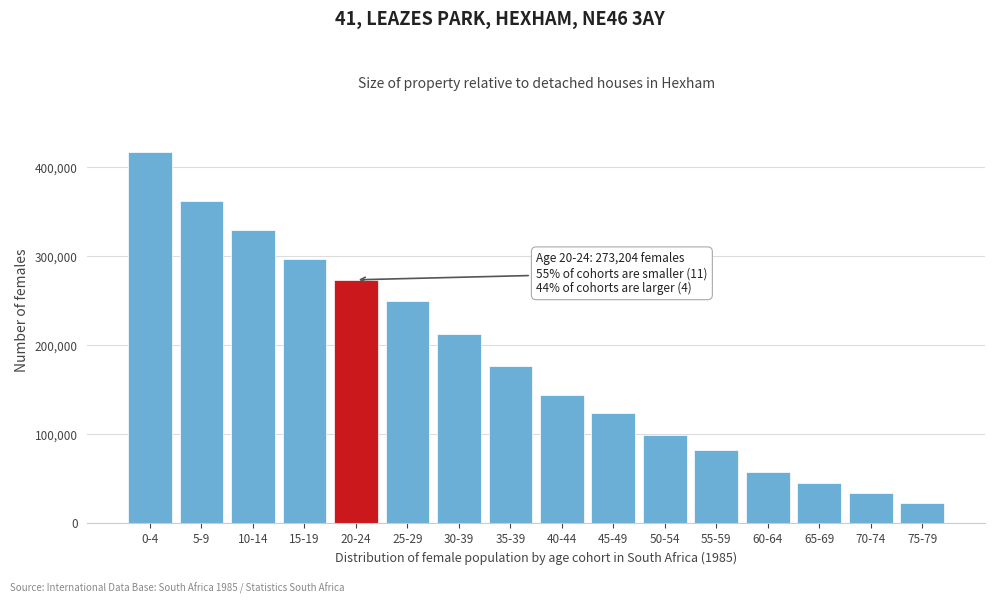

Reading left to right, extract all data points from this chart.

0-4=417311	5-9=361594	10-14=329333	15-19=296947	20-24=273204	25-29=249396	30-39=211839	35-39=176470	40-44=143351	45-49=123441	50-54=98355	55-59=82330	60-64=57672	65-69=44483	70-74=33879	75-79=22783